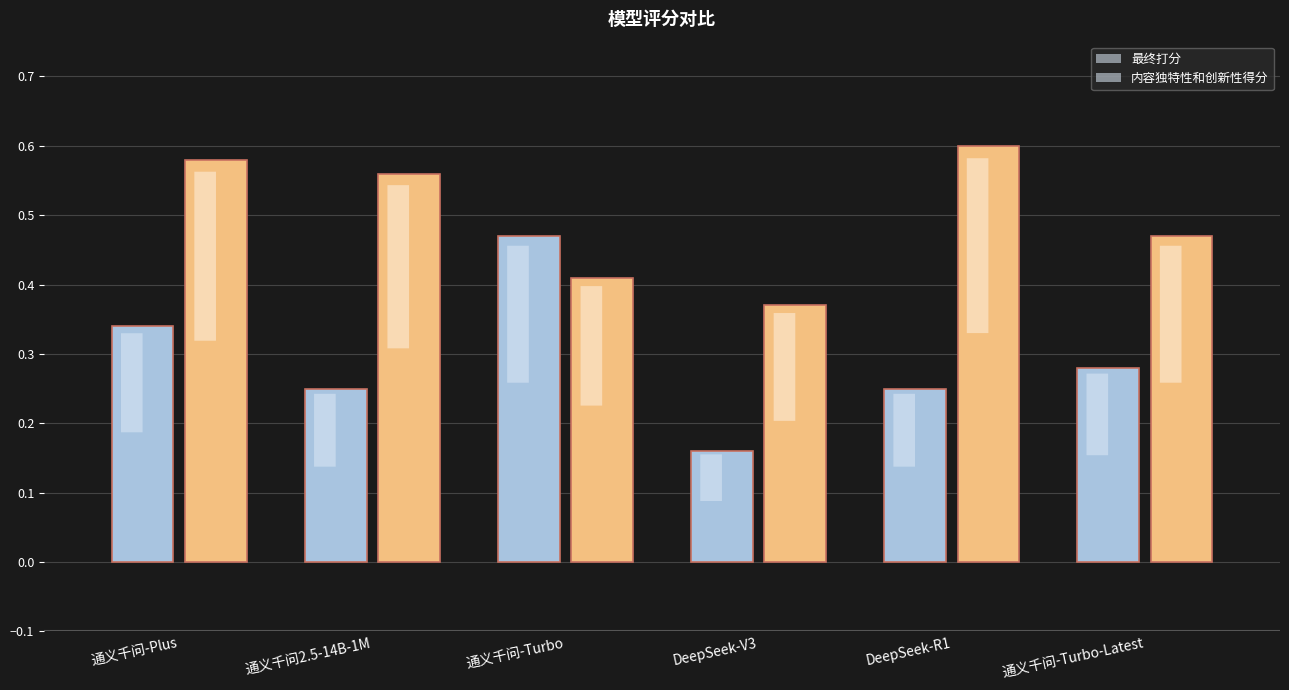

How many data points does each series have?

6